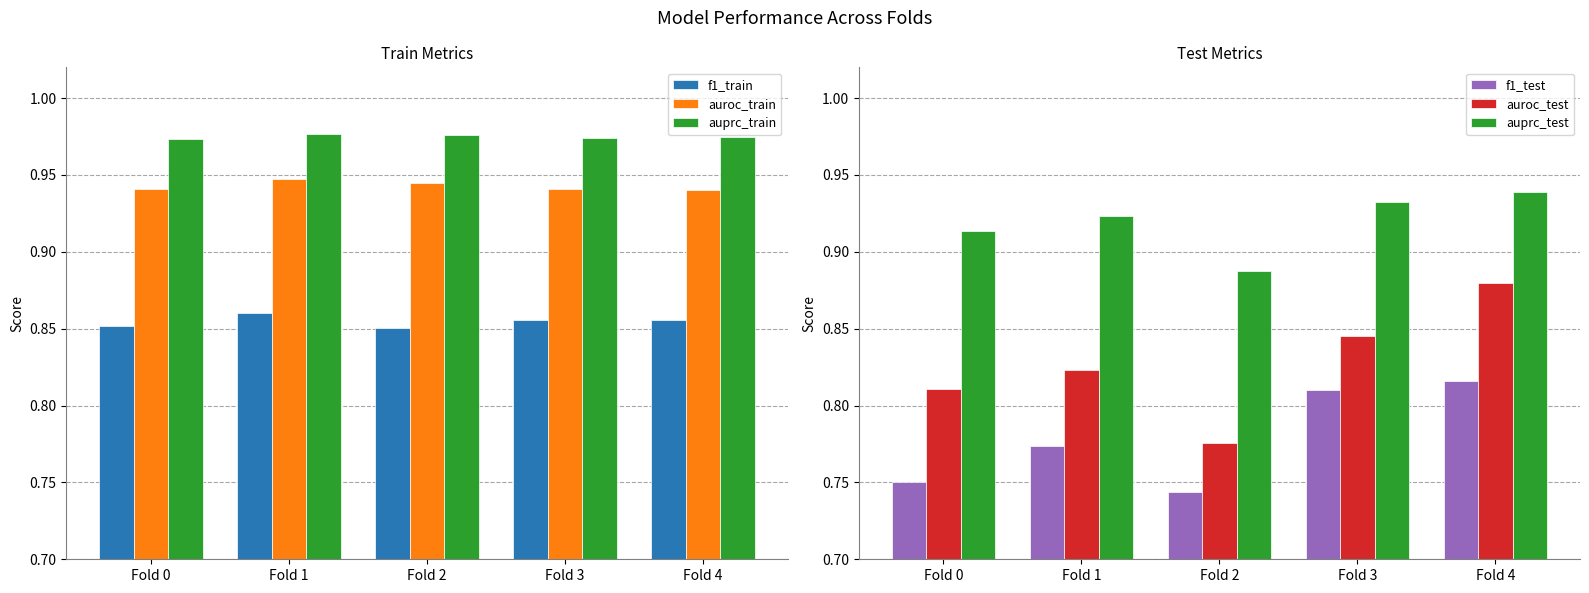

The value of auprc_train at Fold 0 is 1.0. True or false?

True